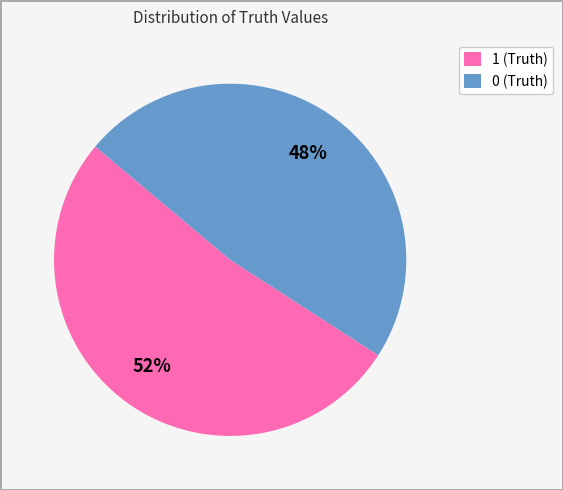

Is there a majority slice in this chart?

Yes